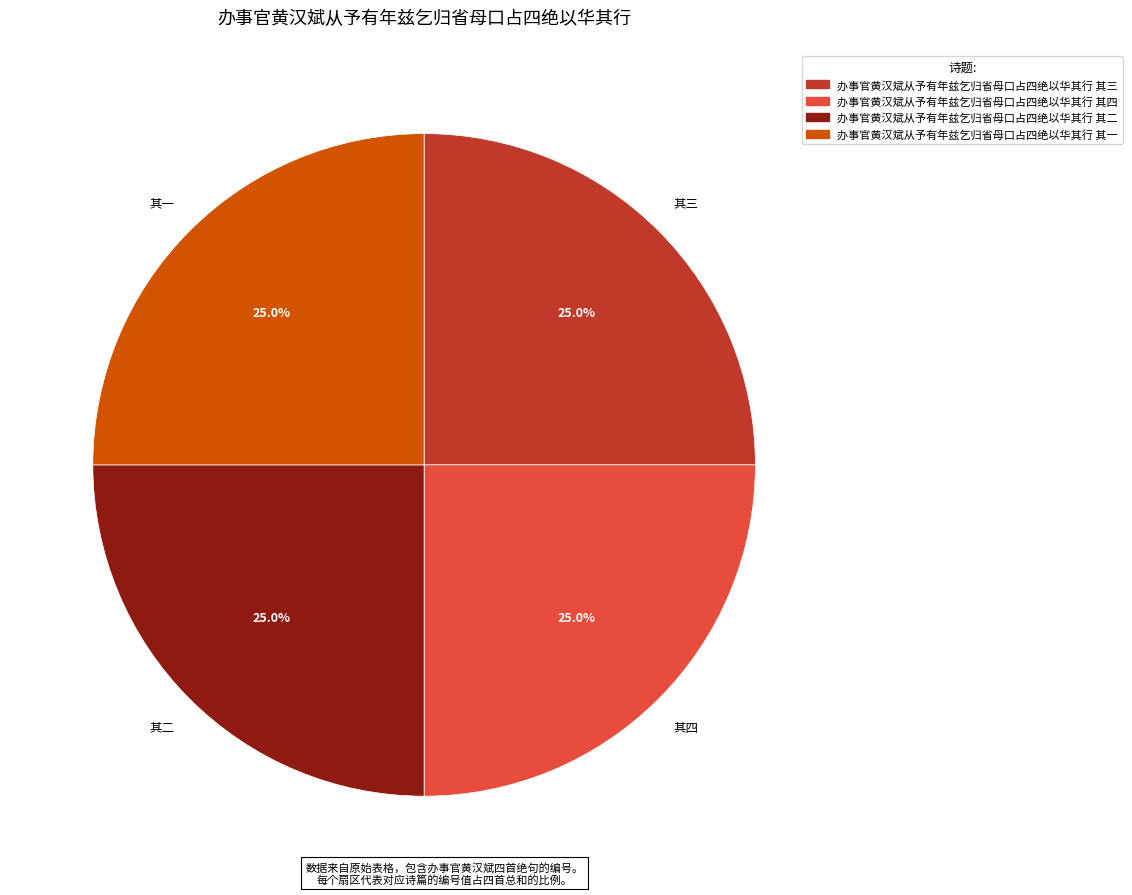

Does 办事官黄汉斌从予有年兹乞归省母口占四绝以华其行 其四 account for over 50% of the chart?

No